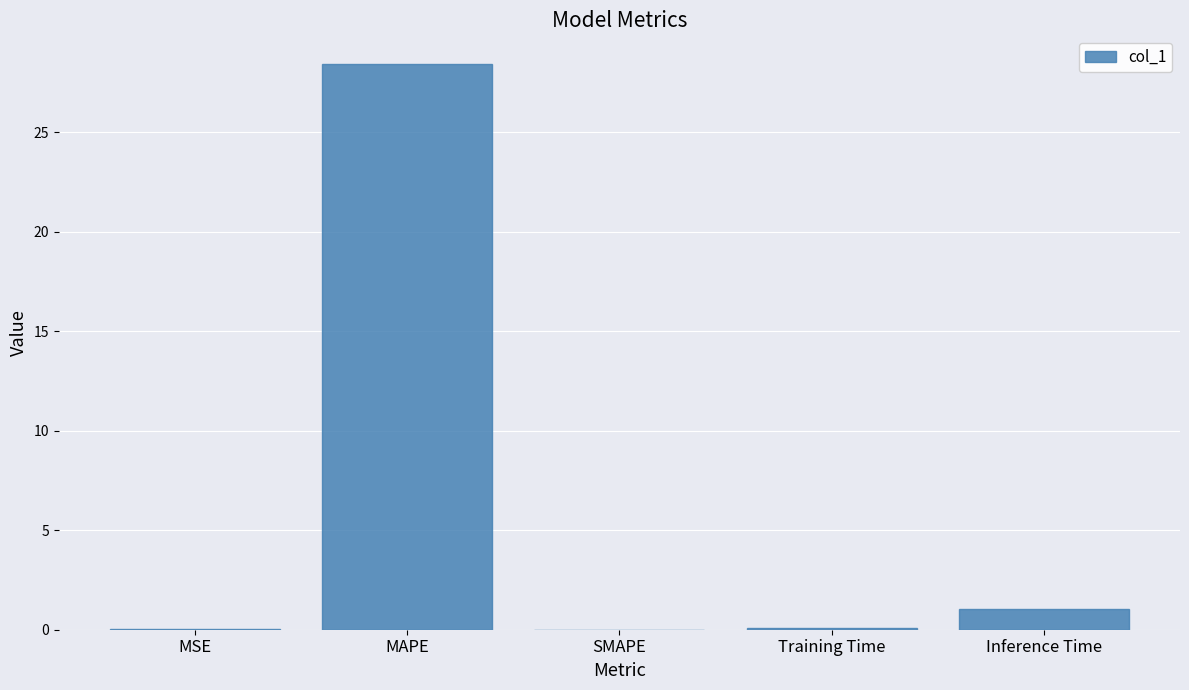

True or false: the data shows 28.5 at MAPE.

True